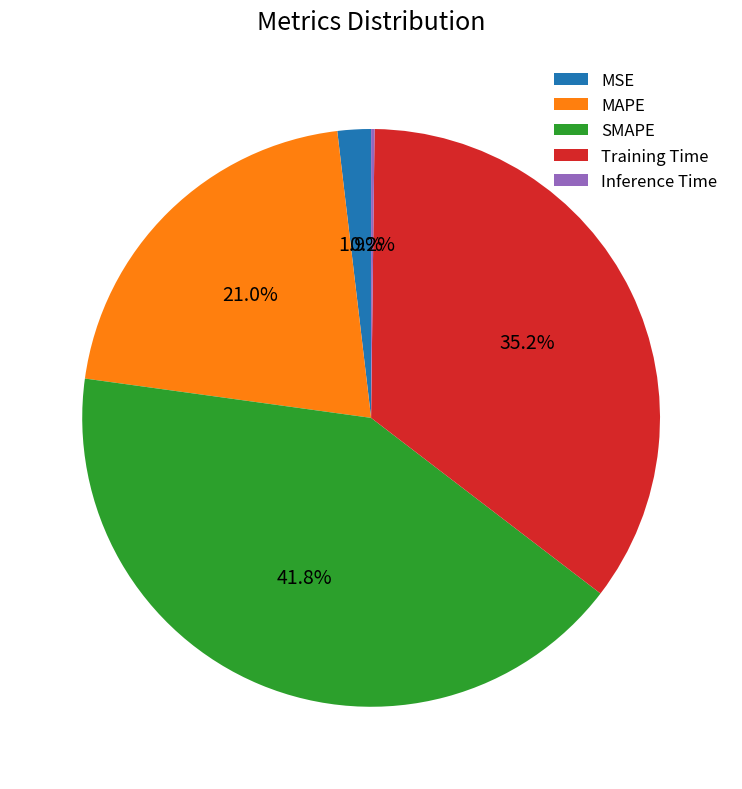

What percentage is NOT represented by Training Time?

64.8%